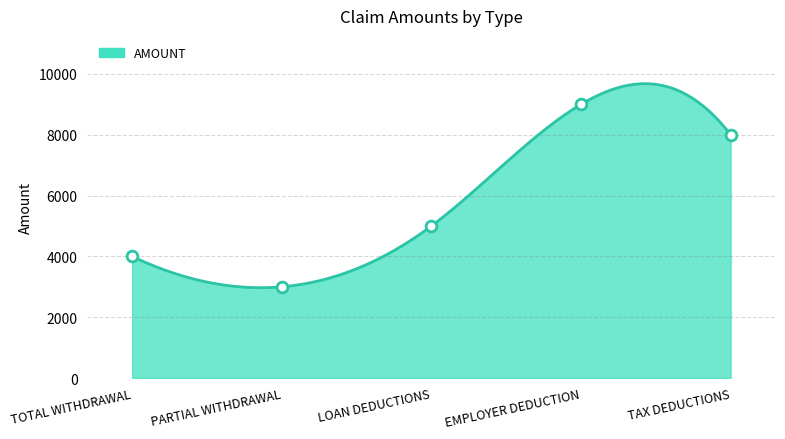

Which has a higher value, LOAN DEDUCTIONS or TAX DEDUCTIONS?

TAX DEDUCTIONS